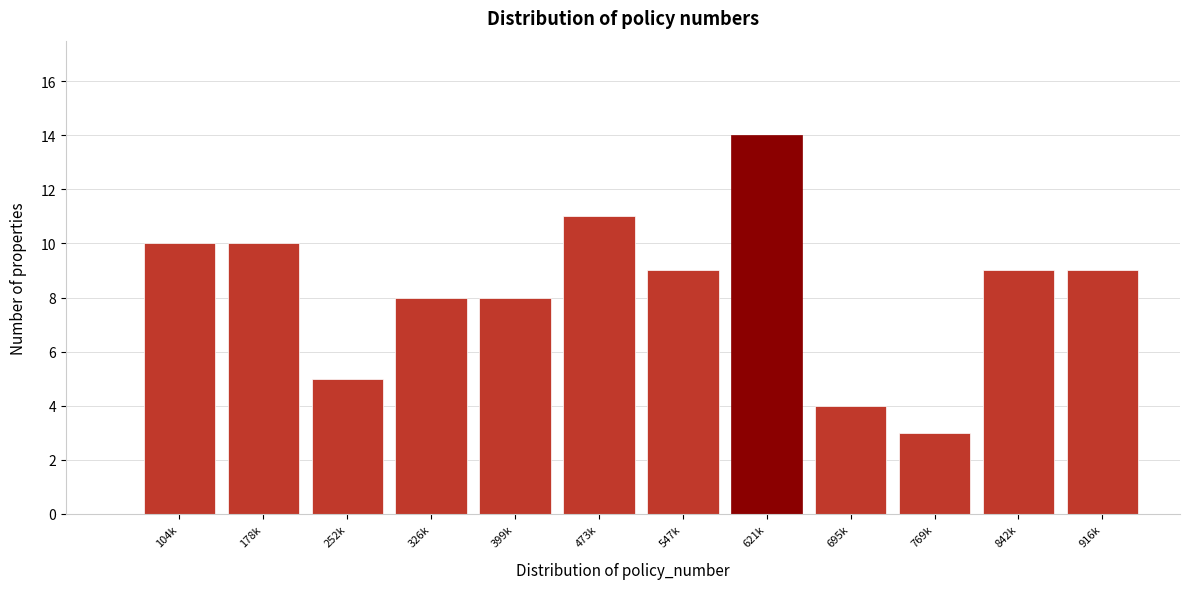

Reading left to right, what are all the values shown in this chart?

104k=10	178k=10	252k=5	326k=8	399k=8	473k=11	547k=9	621k=14	695k=4	769k=3	842k=9	916k=9